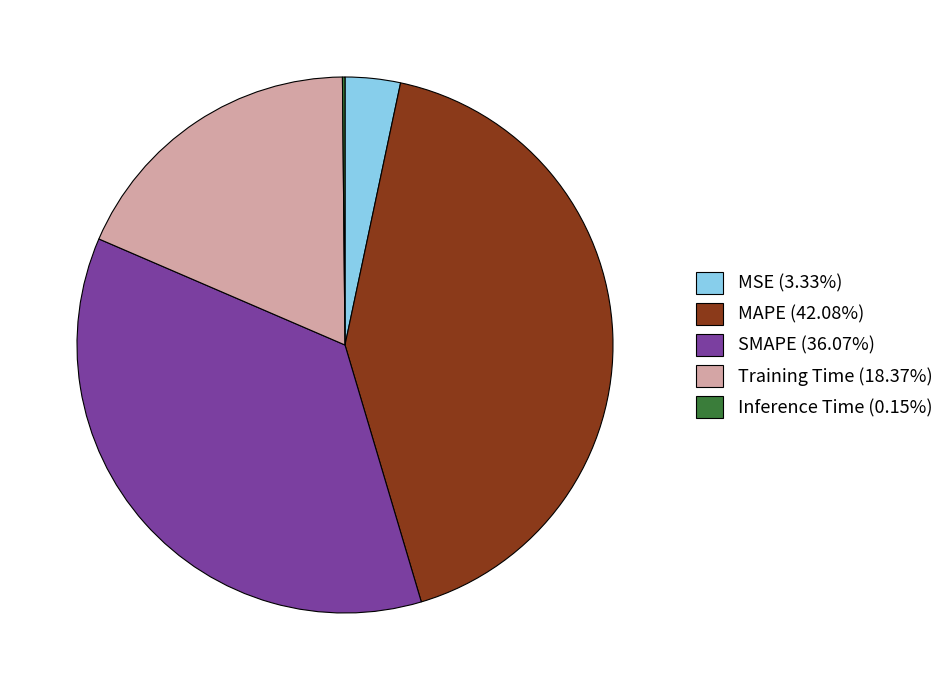

Does Training Time (18.37%) account for over 50% of the chart?

No